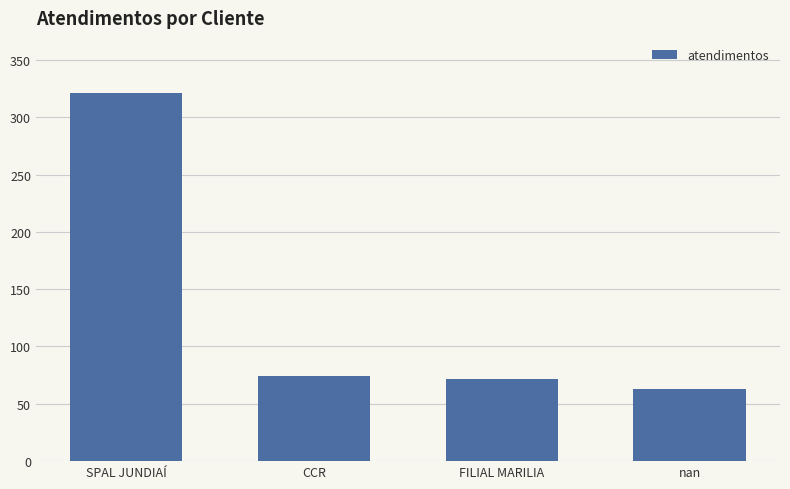

Reading right to left, extract all data points from this chart.

63	72	74	321